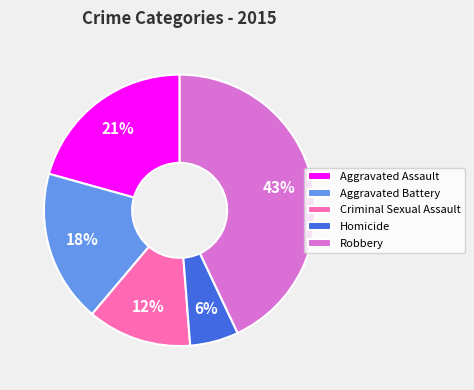

Count the number of slices in the pie.

5